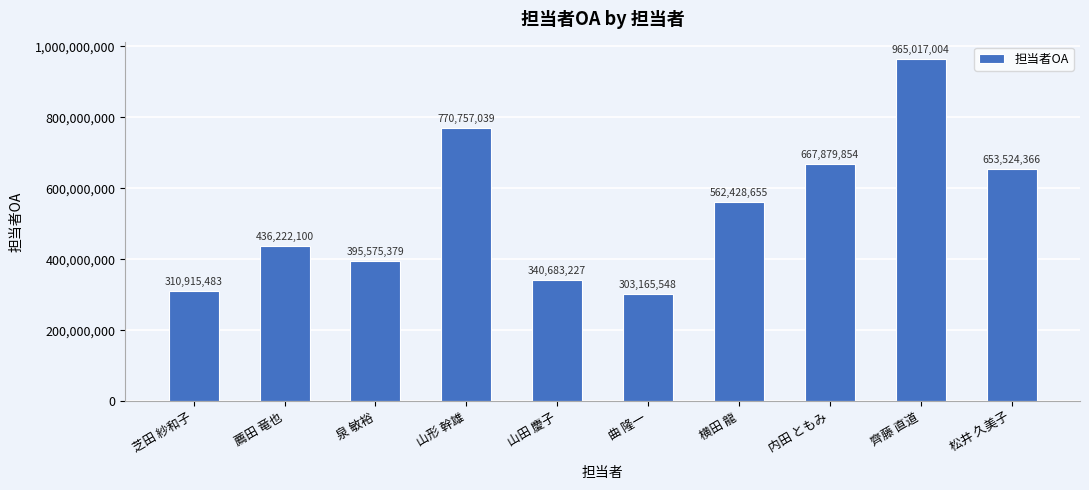

How many bars are there in total?

10